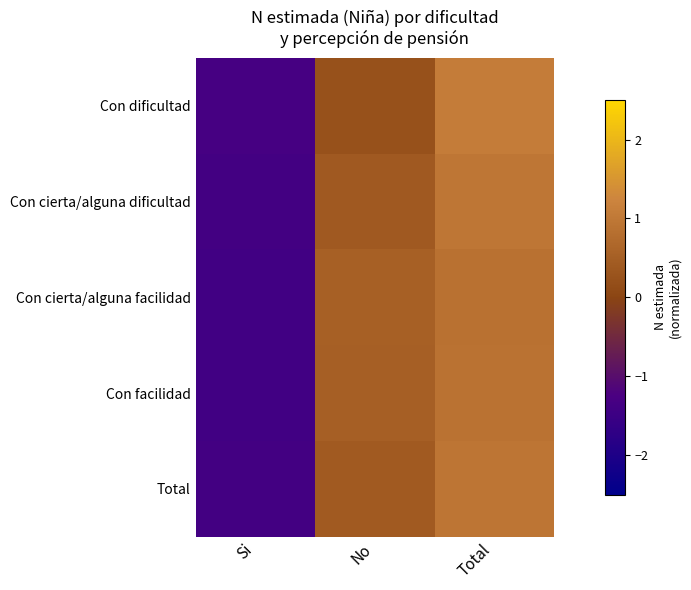

Reading right to left, extract all data points from this chart.

Con dificultad: Total=1.1	No=0.2	Si=-1.3
Con cierta/alguna dificultad: Total=1.0	No=0.4	Si=-1.4
Con cierta/alguna facilidad: Total=0.9	No=0.5	Si=-1.4
Con facilidad: Total=0.9	No=0.5	Si=-1.4
Total: Total=1.0	No=0.4	Si=-1.4